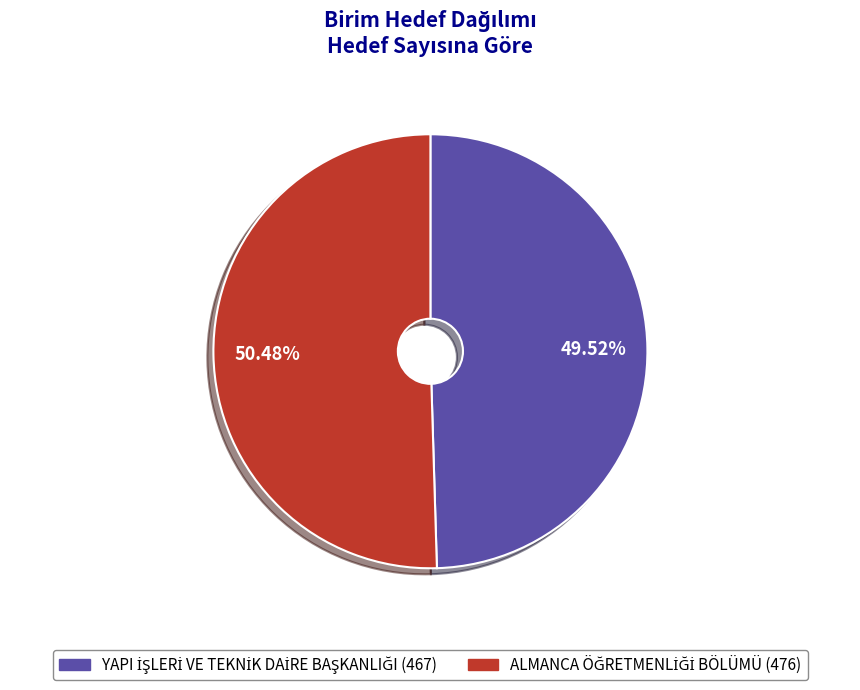

Is it true that ALMANCA ÖĞRETMENLİĞİ BÖLÜMÜ is 50% of the pie?

True